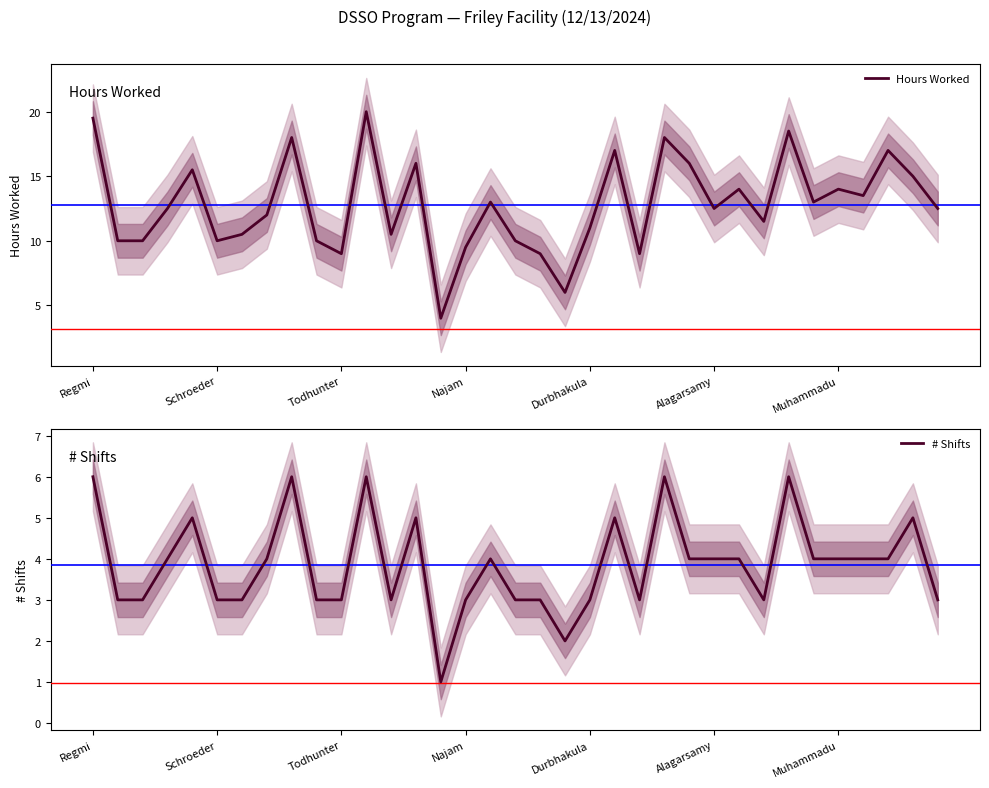

The Hours Worked series shows 9.5 at Najam. True or false?

True